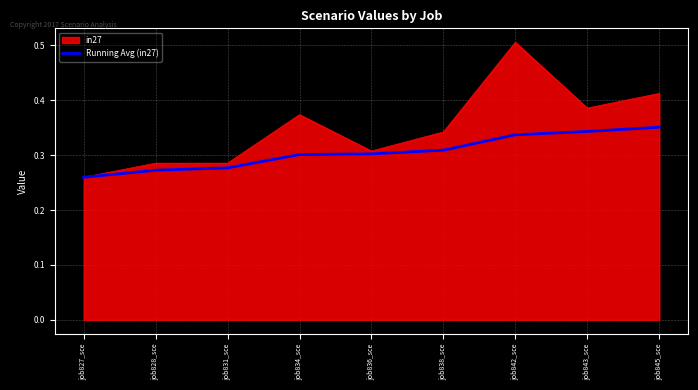

Is it true that Running Avg (in27) equals 0.3 at job827_sce?

True